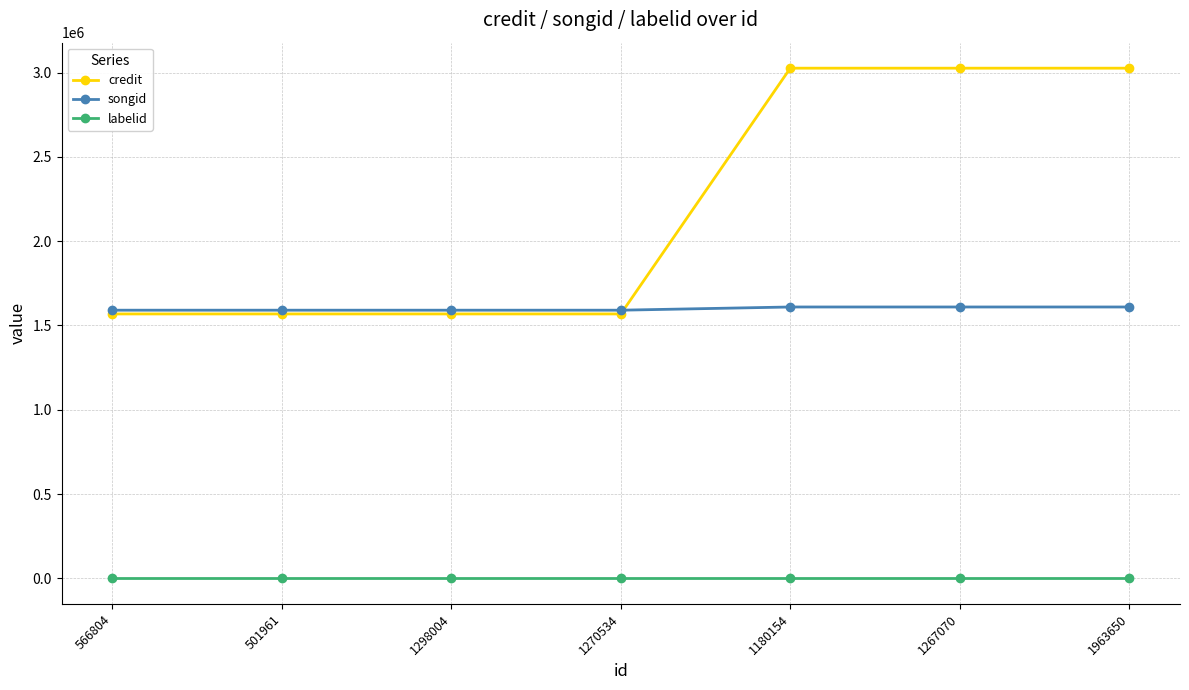

True or false: songid and labelid intersect in this chart.

False